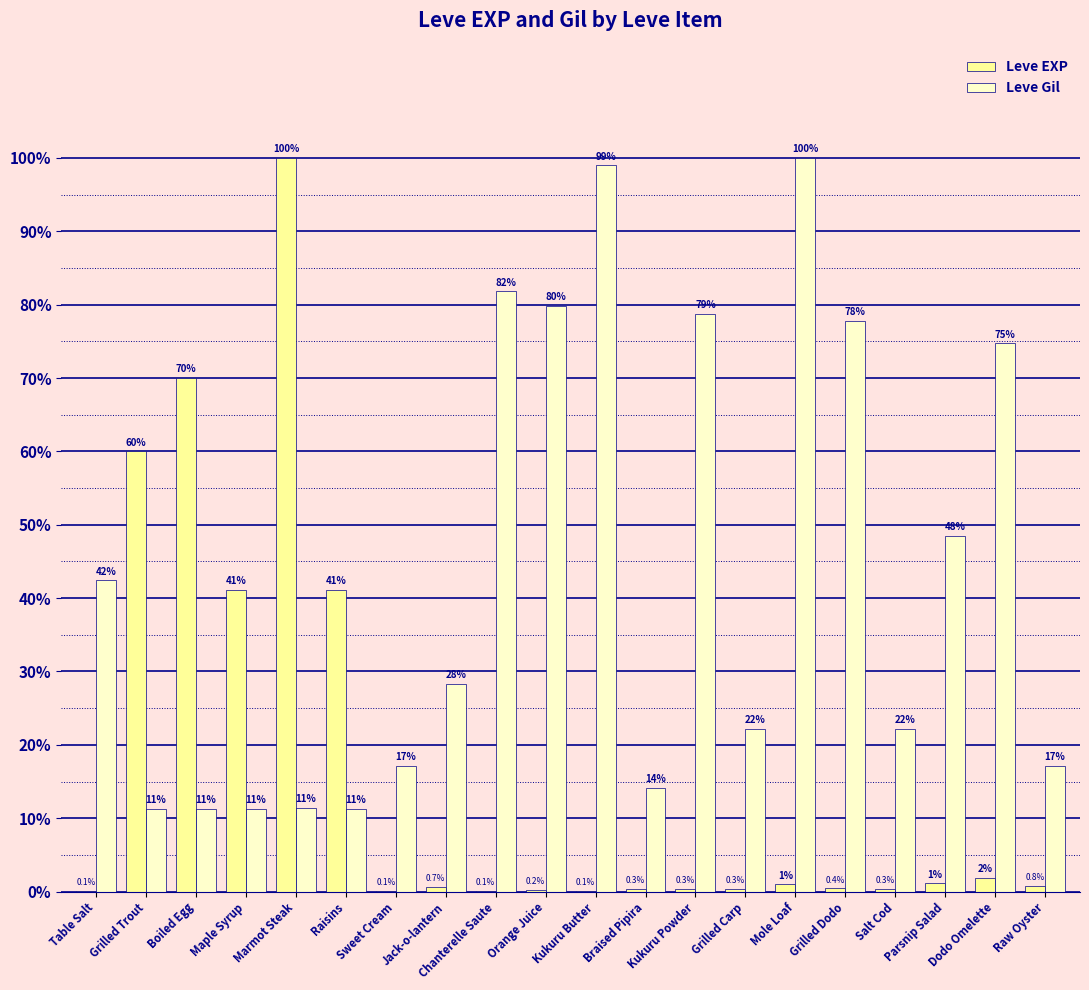

What is the difference between the maximum and minimum values in the Leve EXP series?

1.0